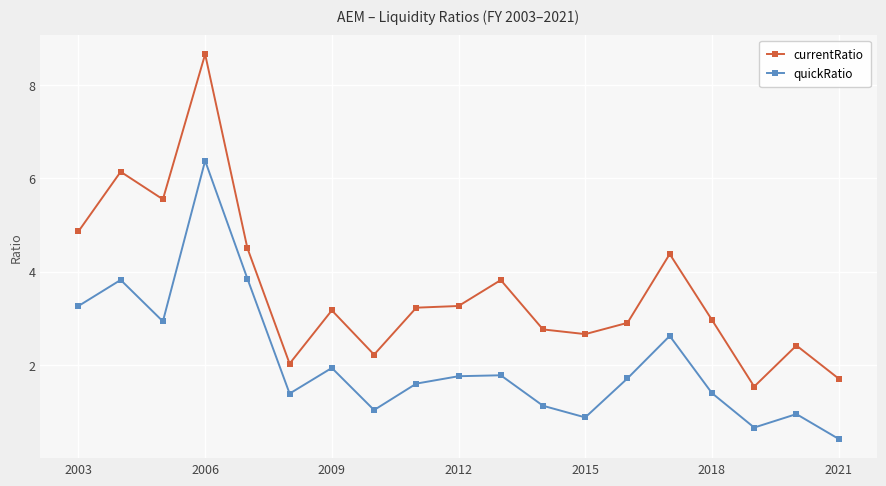

Which series has the largest total across all categories?

currentRatio